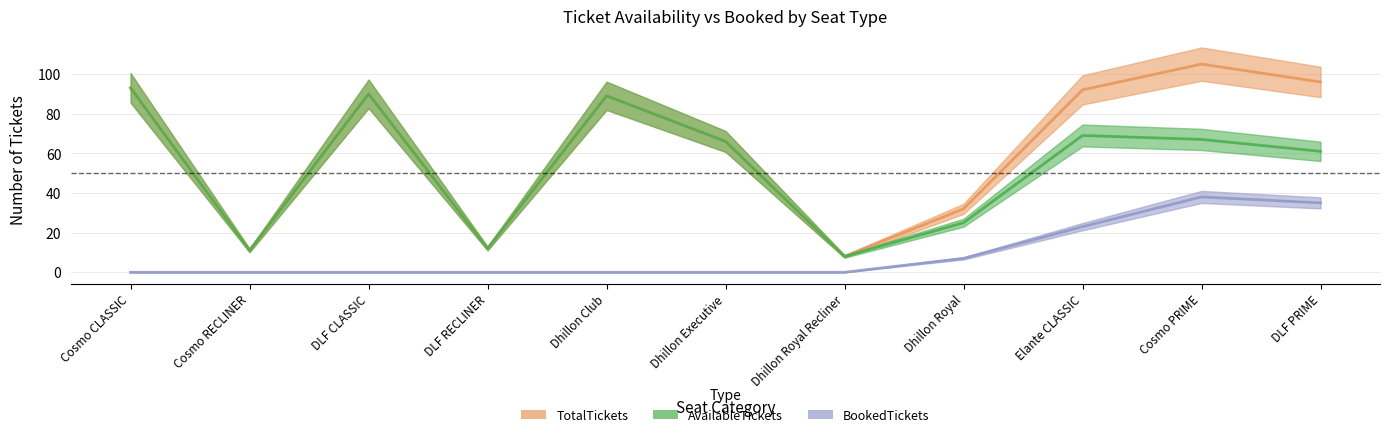

True or false: AvailableTickets and BookedTickets intersect in this chart.

False